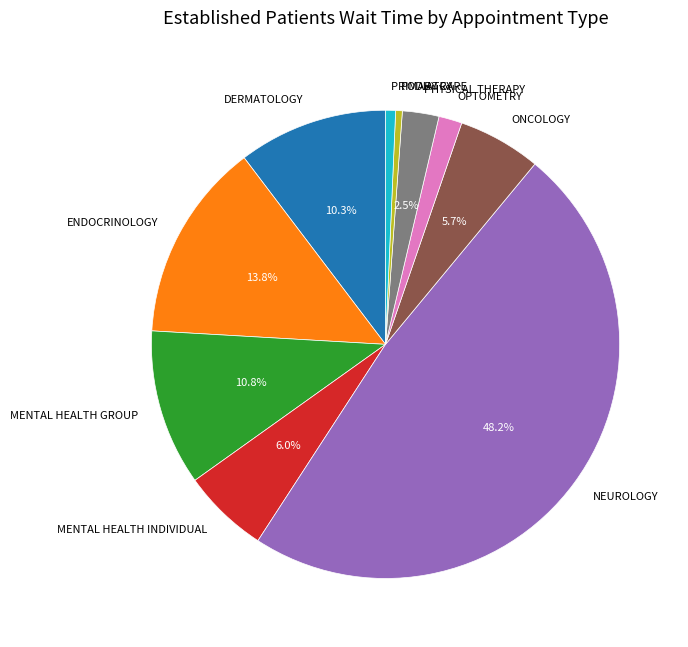

Which has a higher value, ONCOLOGY or DERMATOLOGY?

DERMATOLOGY